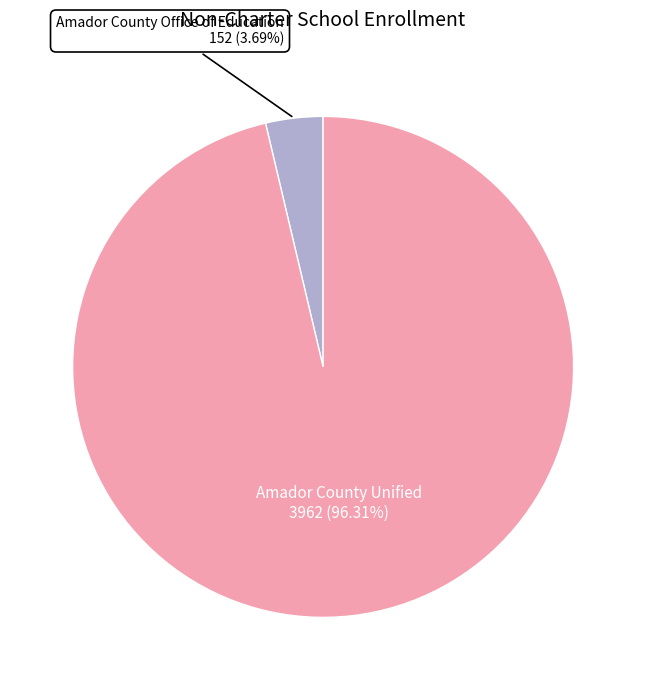

What is the largest slice in the pie chart?

Amador County Unified